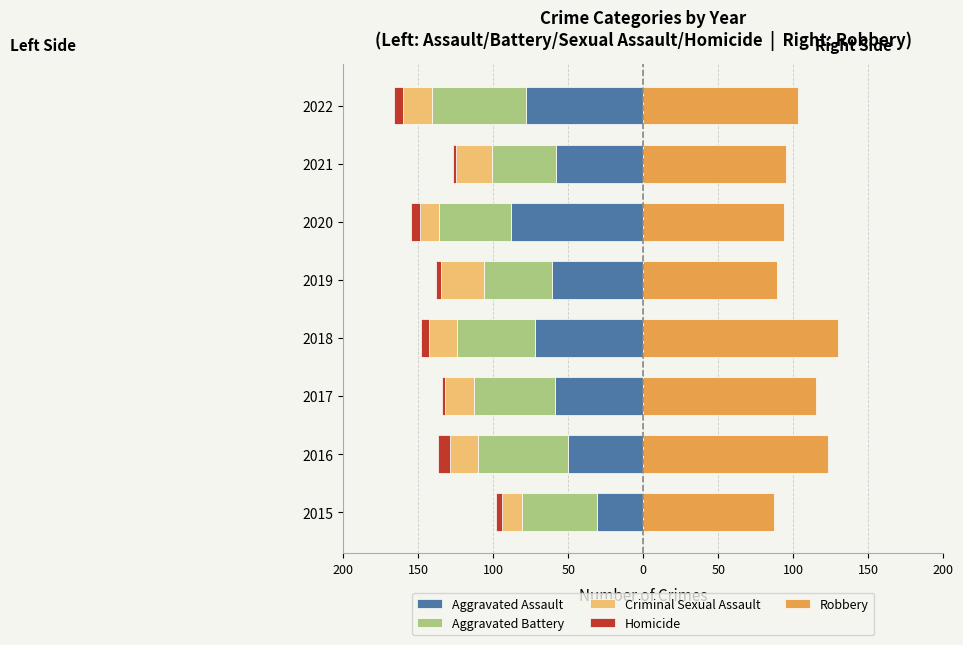

Reading left to right, list all the values displayed in this chart.

Aggravated Assault: -31	-50	-59	-72	-61	-88	-58	-78
Aggravated Battery: -50	-60	-54	-52	-45	-48	-43	-63
Criminal Sexual Assault: -13	-19	-19	-19	-29	-13	-24	-19
Homicide: -4	-8	-2	-5	-3	-6	-2	-6
Robbery: 87	123	115	130	89	94	95	103